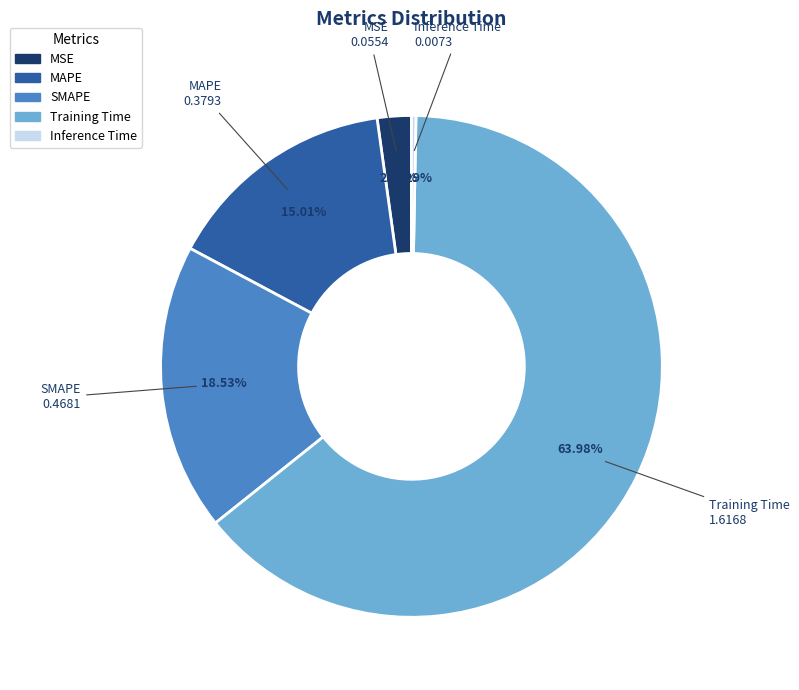

Which has a higher value, MSE or SMAPE?

SMAPE